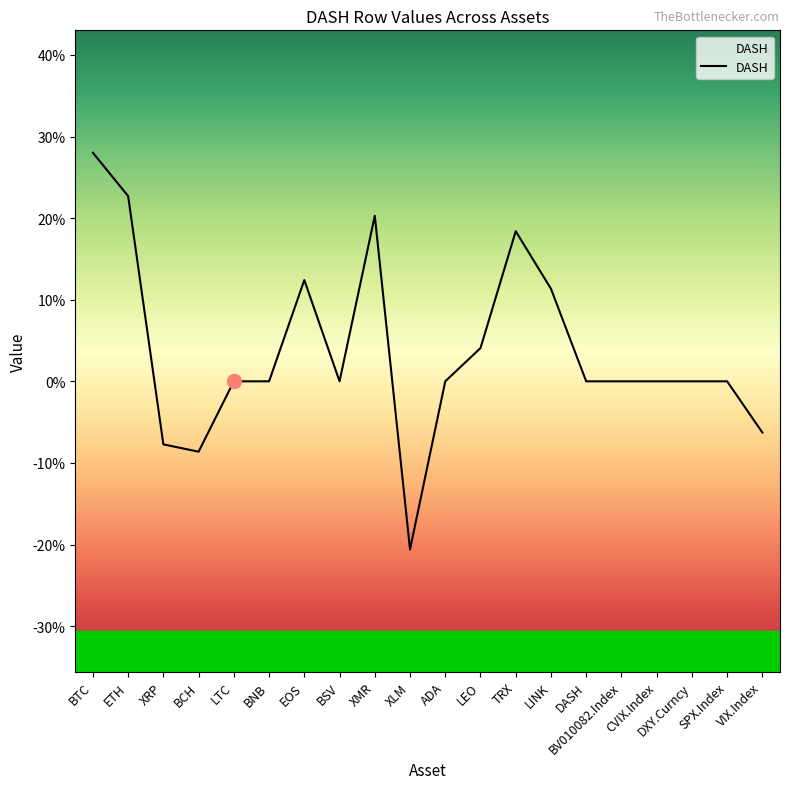

Where is the data nearest to the value 0?

LTC